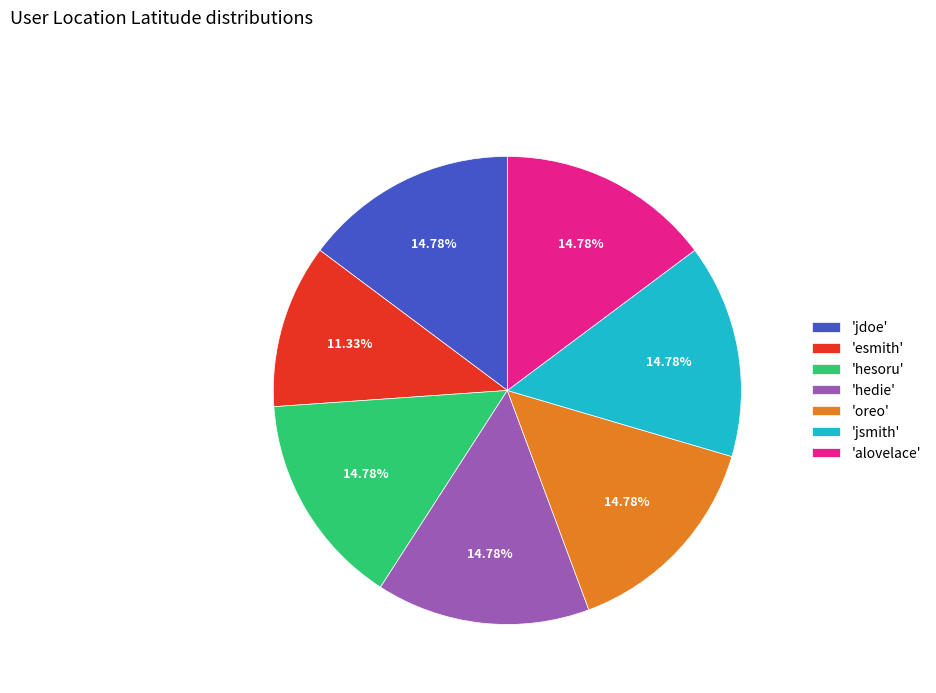

What is the smallest slice in the pie chart?

'esmith'